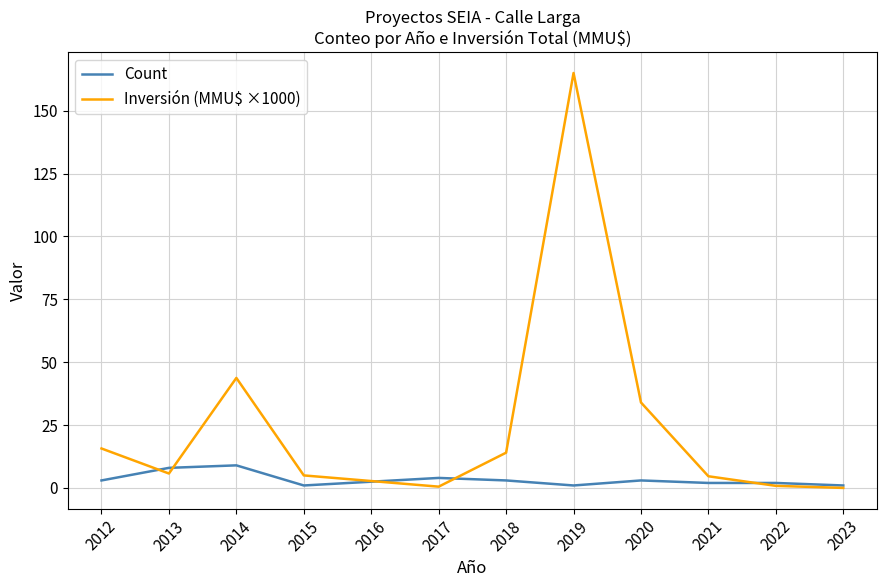

The value of Inversión (MMU$ ×1000) at 2023 is 0.0. True or false?

True